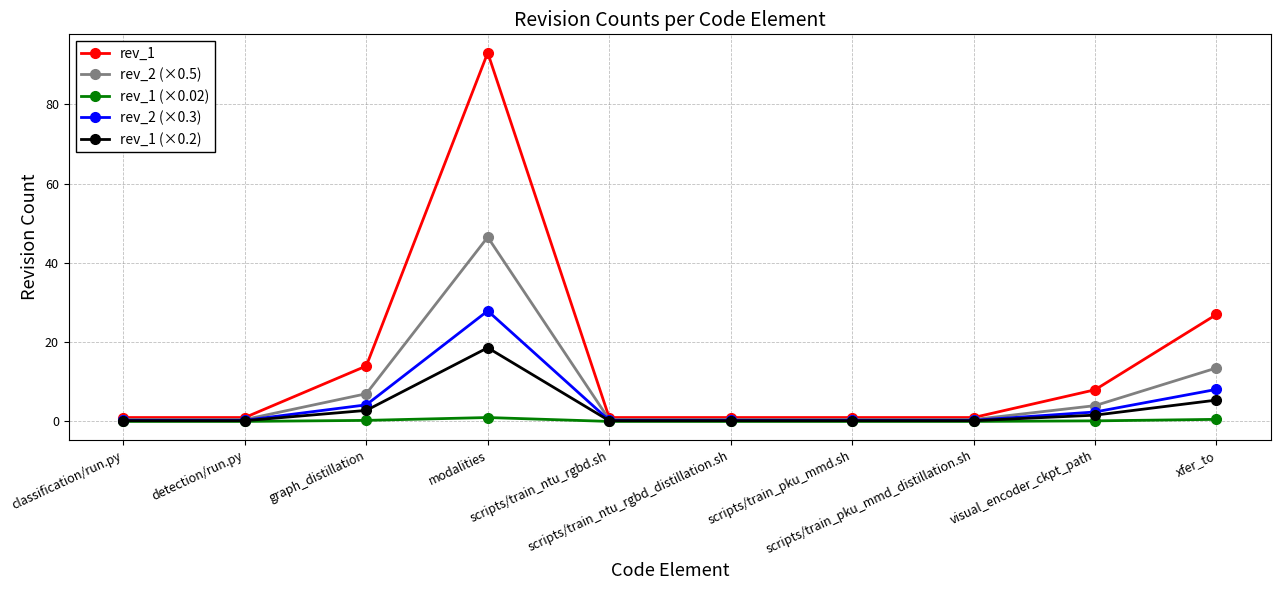

What is the highest value of the rev_2 (×0.3) series?

27.9